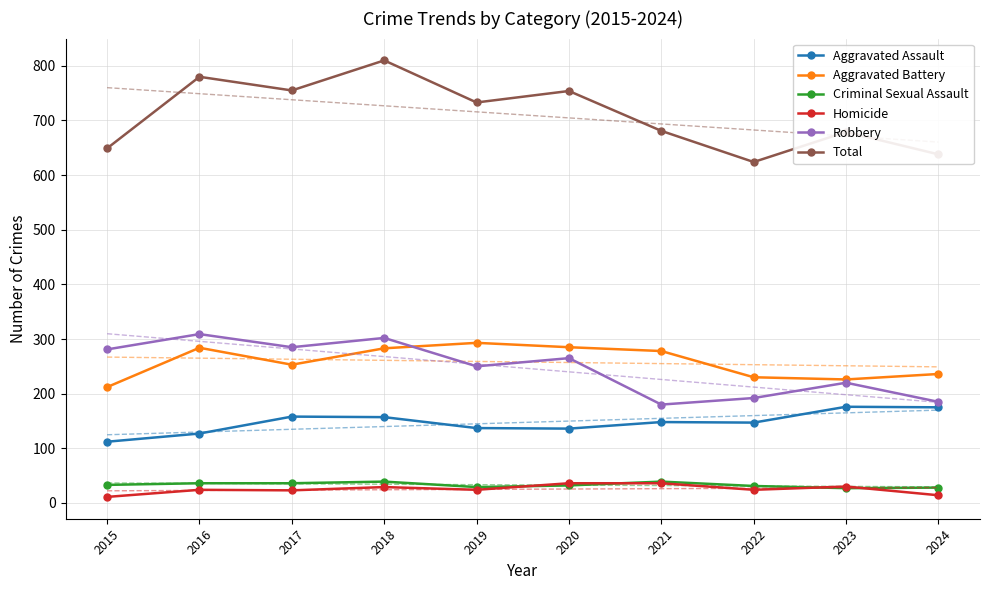

True or false: Total and Homicide cross at least once.

False